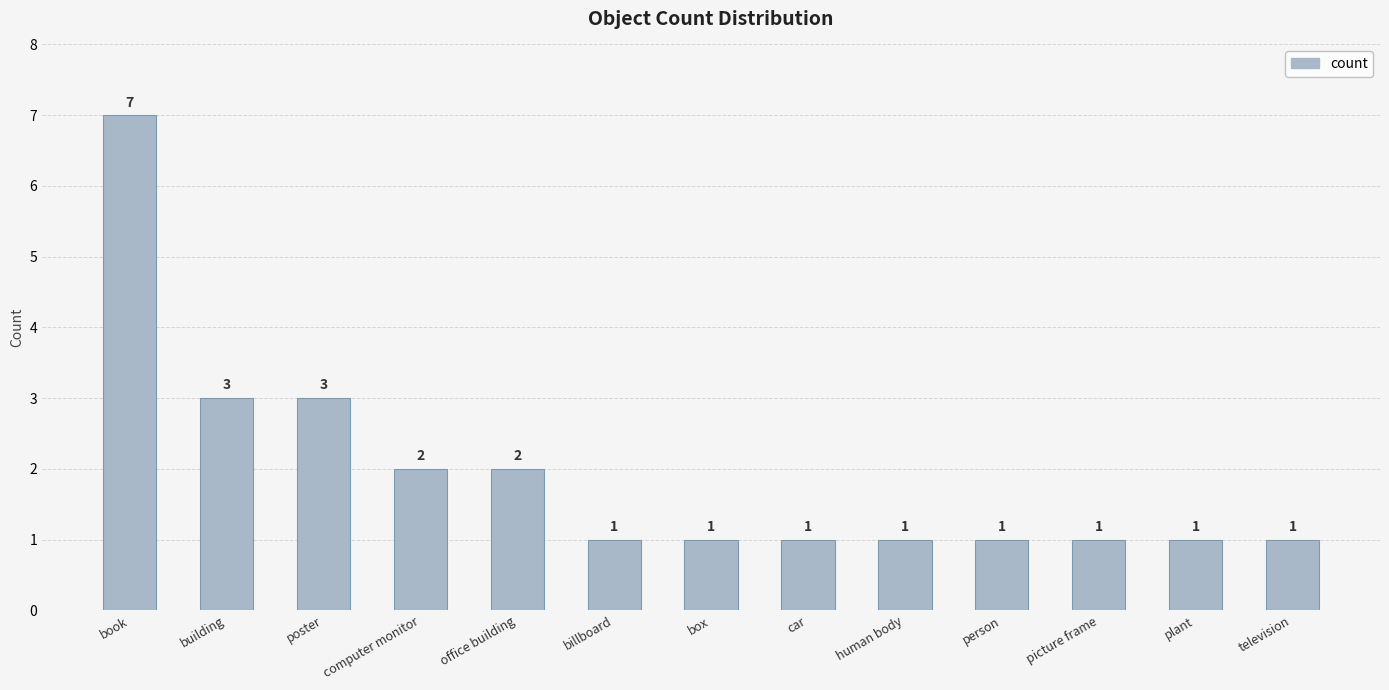

What is the change in value from building to office building?

-1